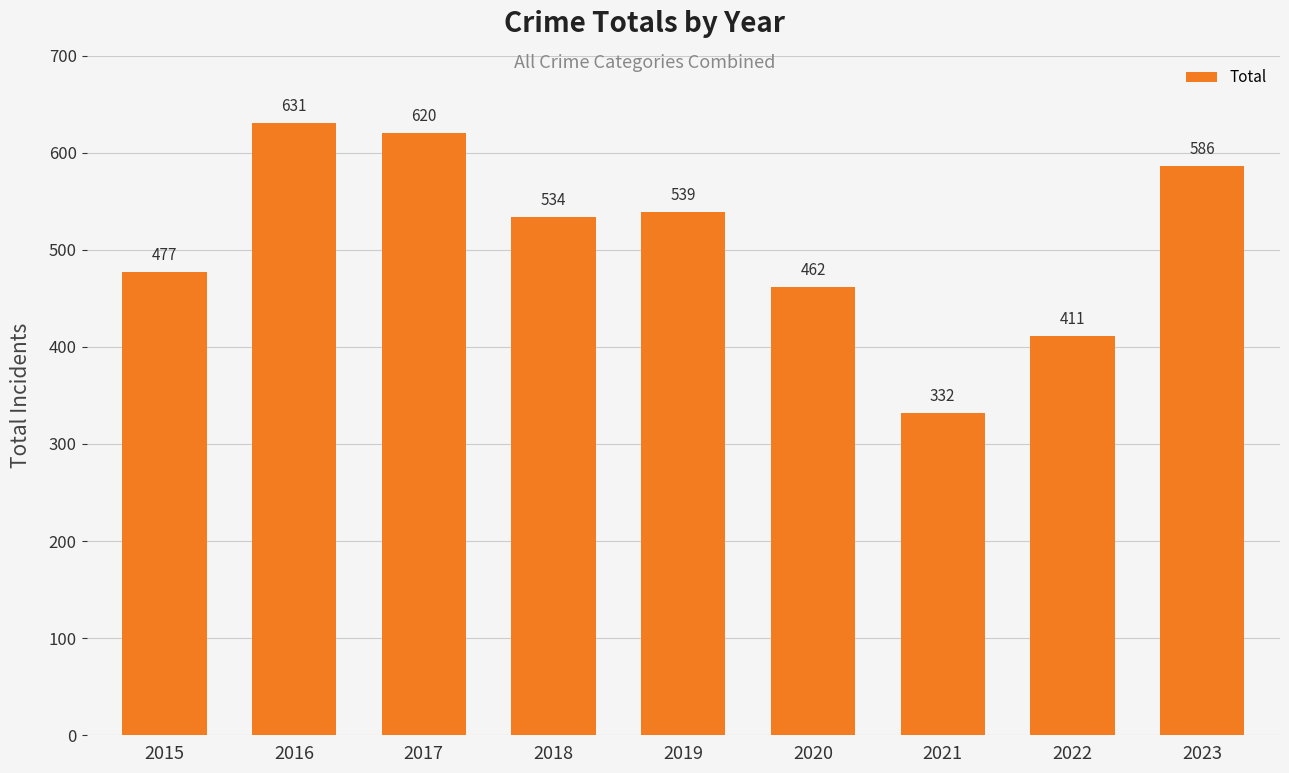

The chart shows a value of 332 at 2021. True or false?

True